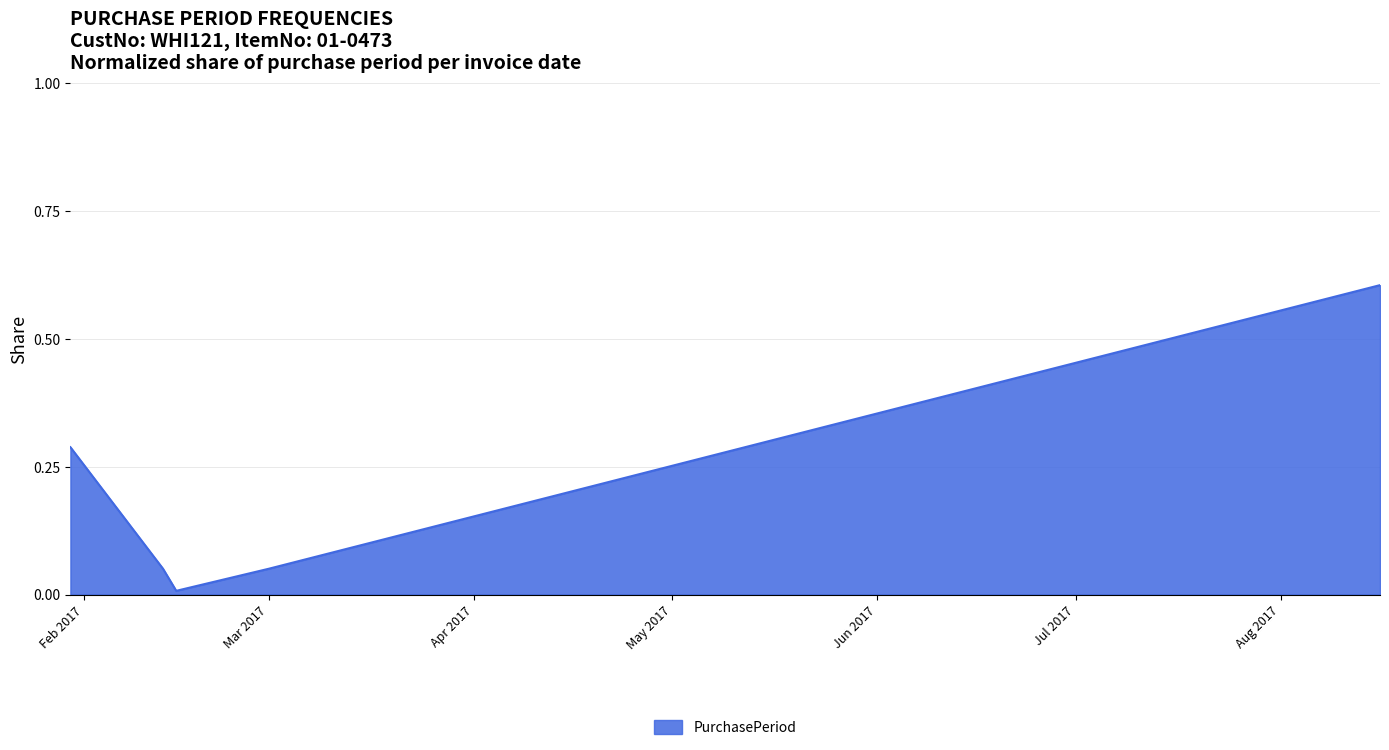

What is the greatest value displayed?

0.6